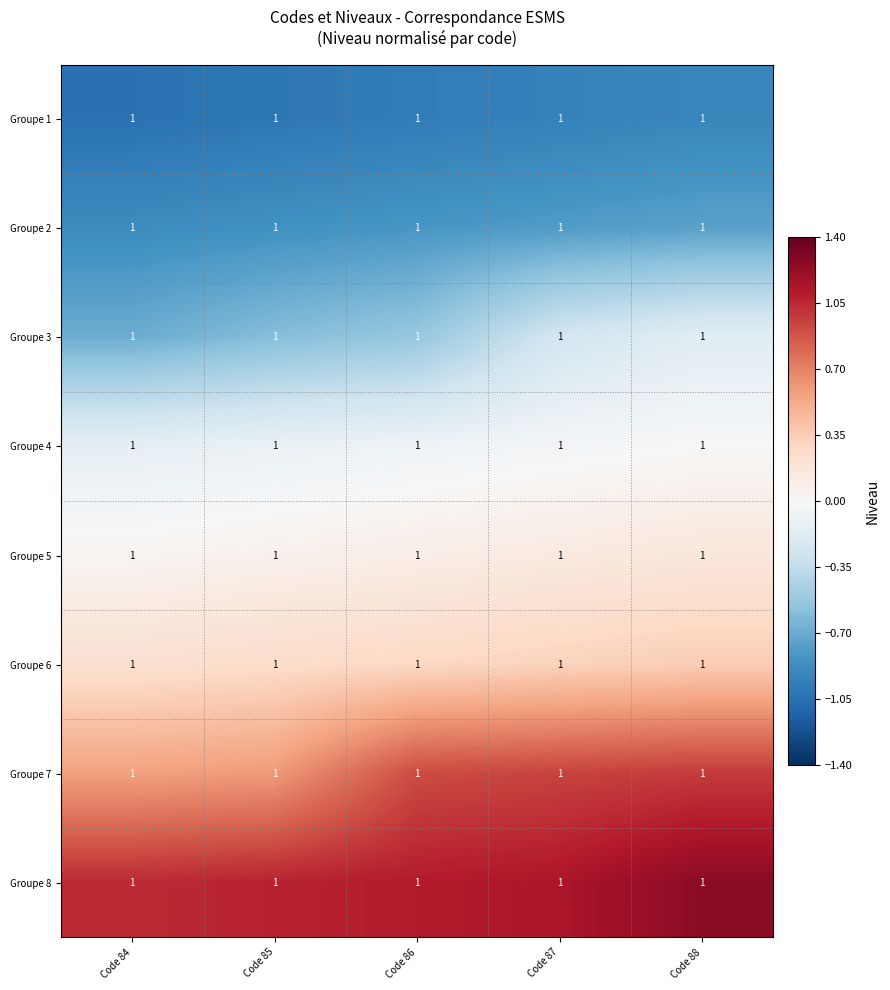

Which category has the highest value across all series?

Code 88